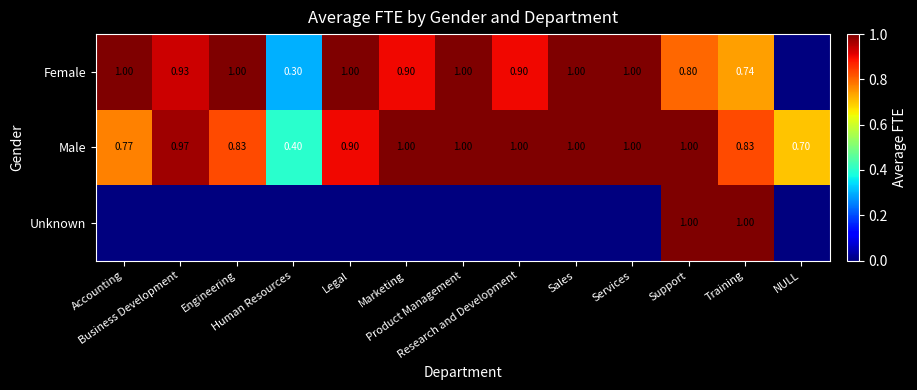

What is the difference between the maximum and second lowest values in the Female series?

0.7